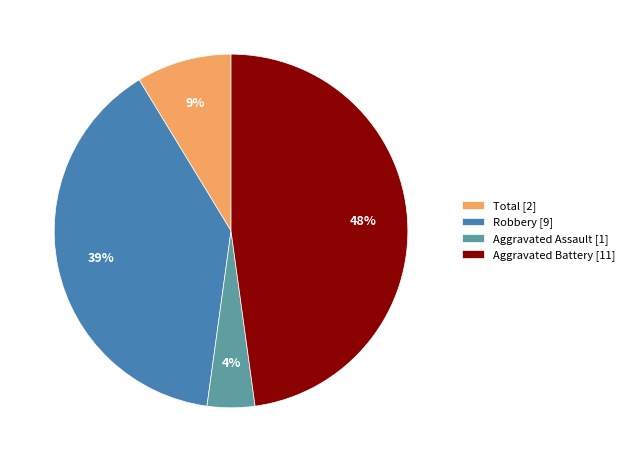

Which slice is the smallest?

Aggravated Assault